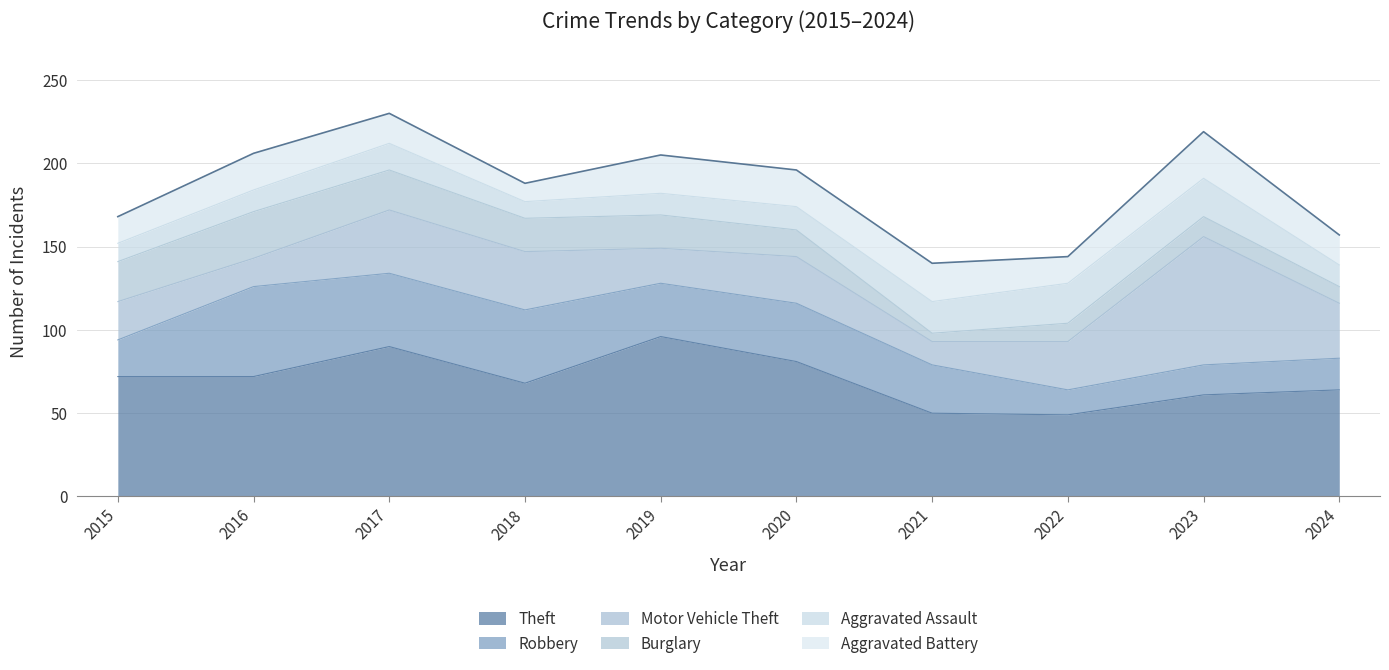

True or false: Aggravated Assault and Aggravated Battery intersect in this chart.

True